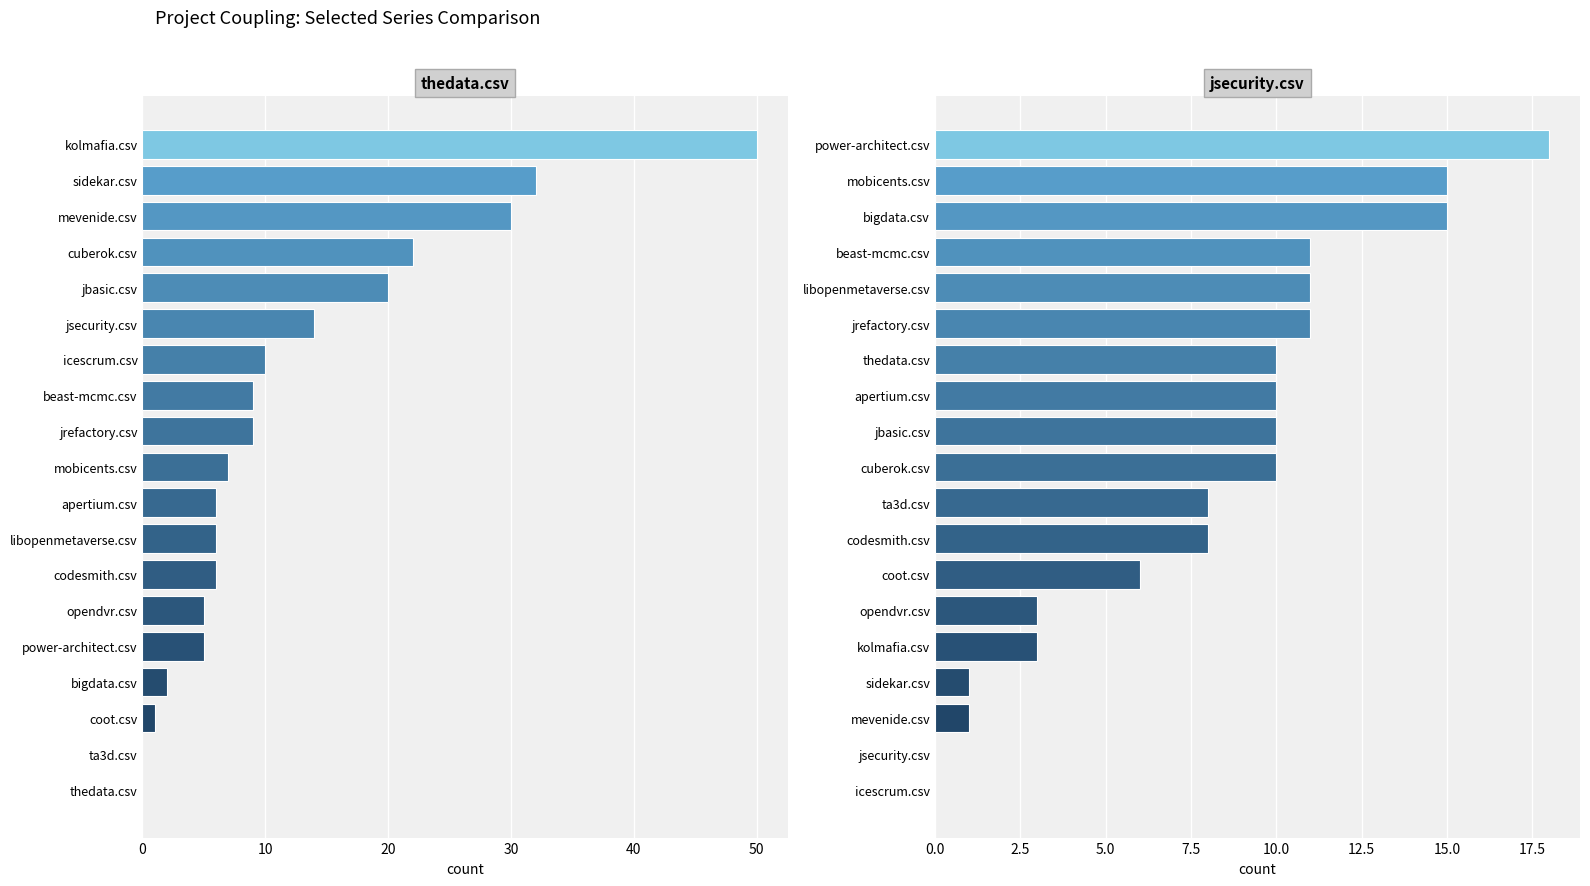

Does the chart contain stacked bars?

No